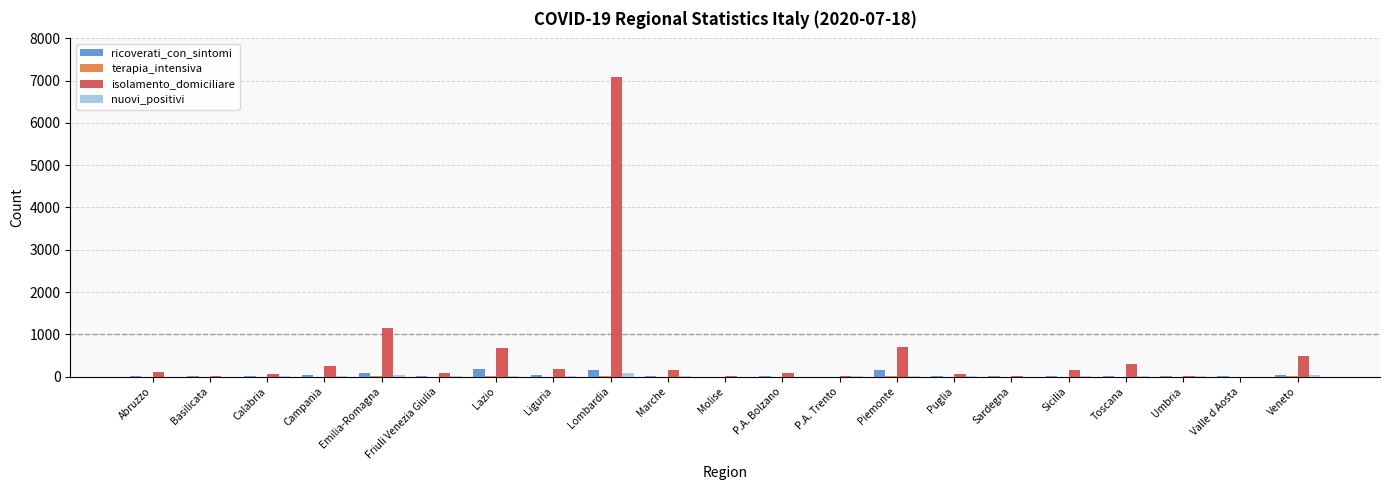

What is the maximum value shown in the chart?

7084